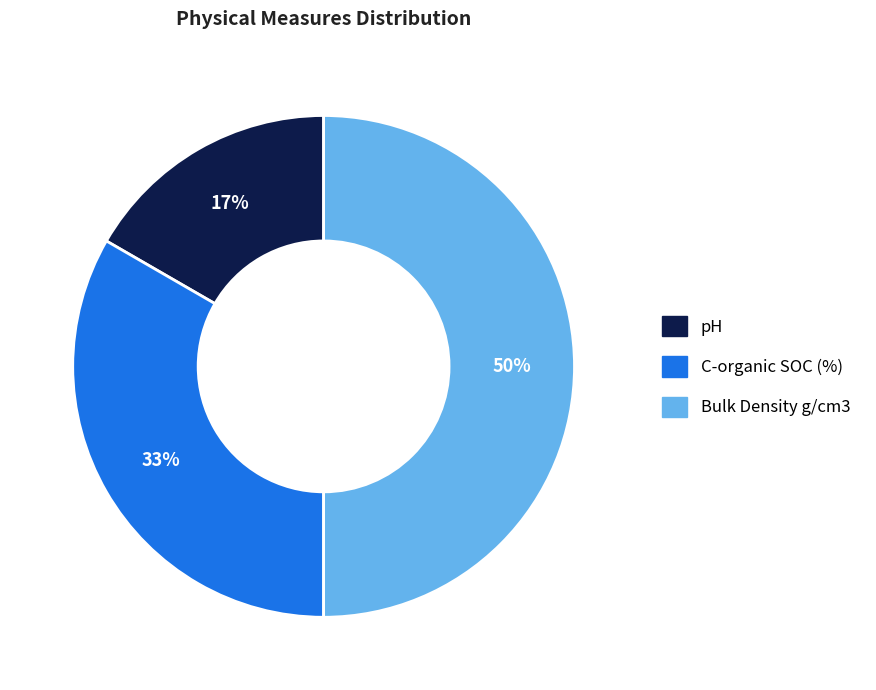

Between pH and C-organic SOC (%), which is larger?

C-organic SOC (%)